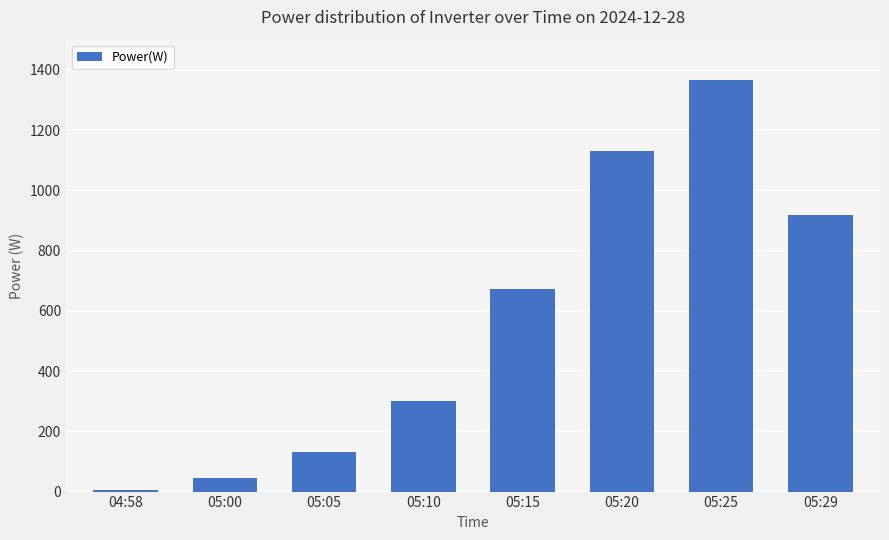

At which category does the chart reach its peak across all series?

05:25